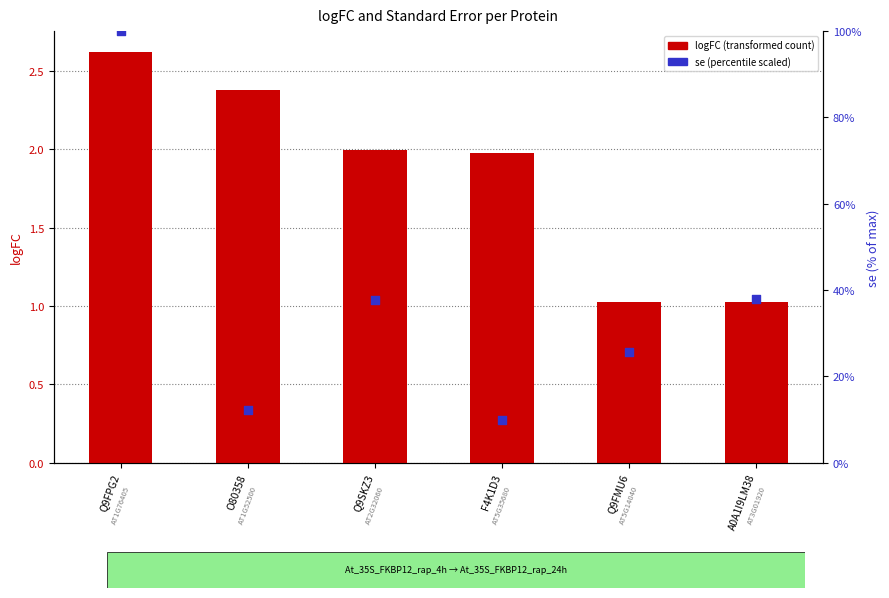

Which series contains the lowest Y value?

logFC